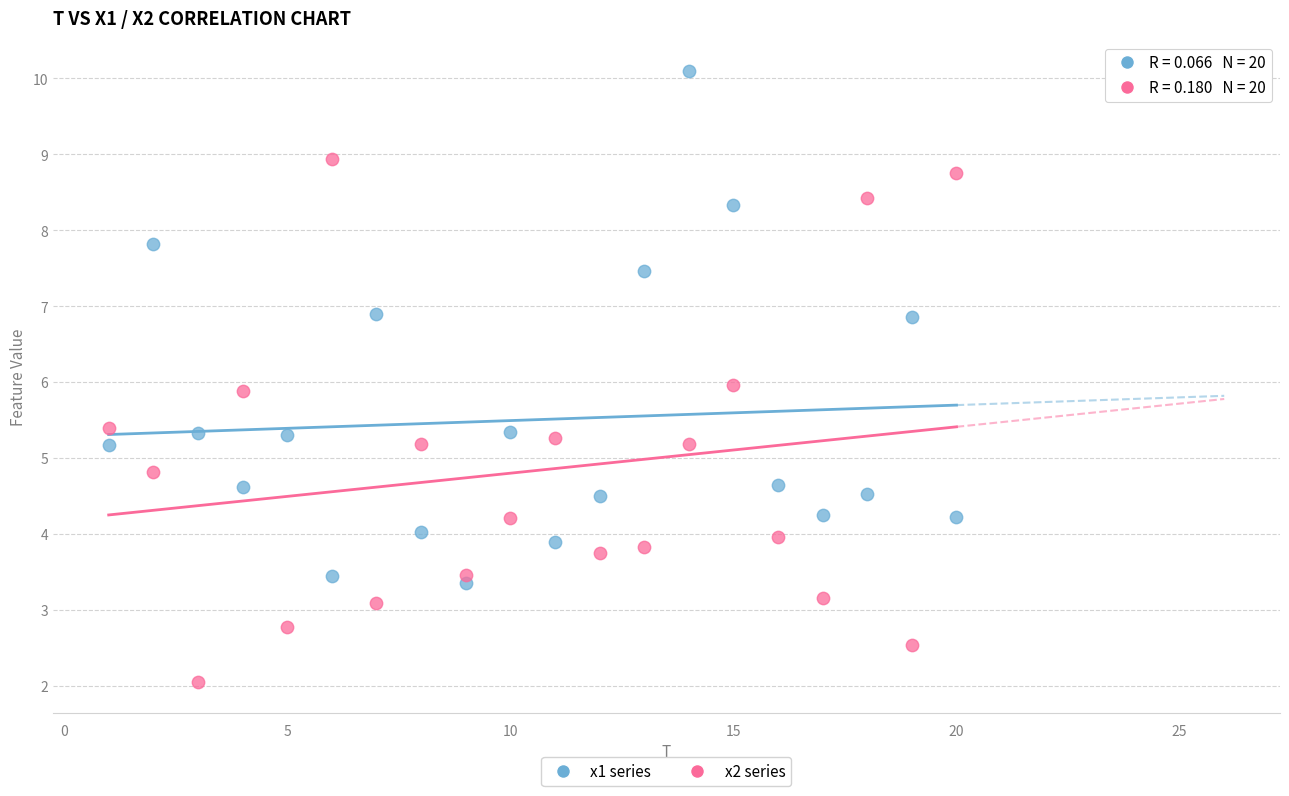

Which series contains the highest Y value?

x1 series